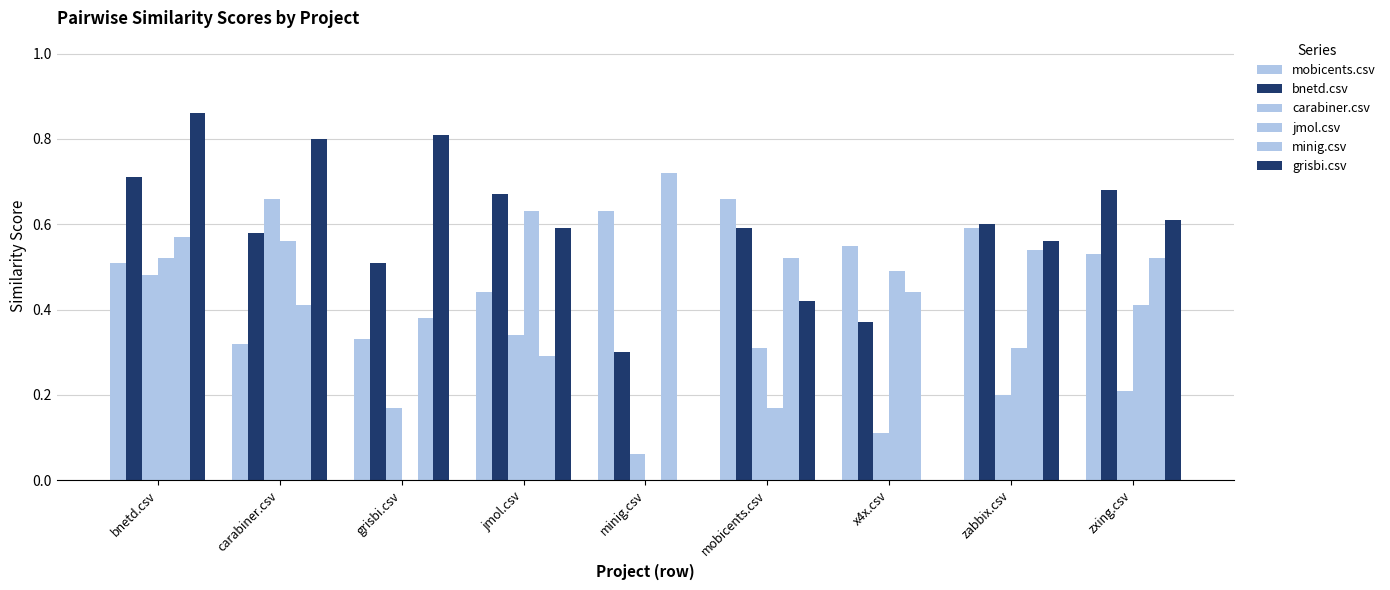

Is it true that mobicents.csv equals 0.3 at grisbi.csv?

True